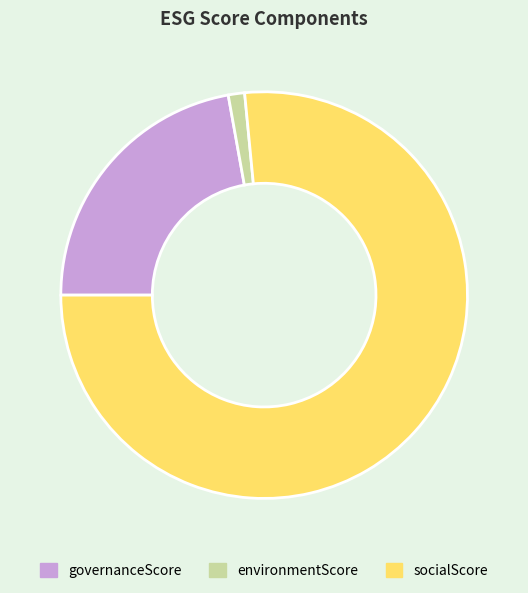

Does socialScore account for over 50% of the chart?

Yes